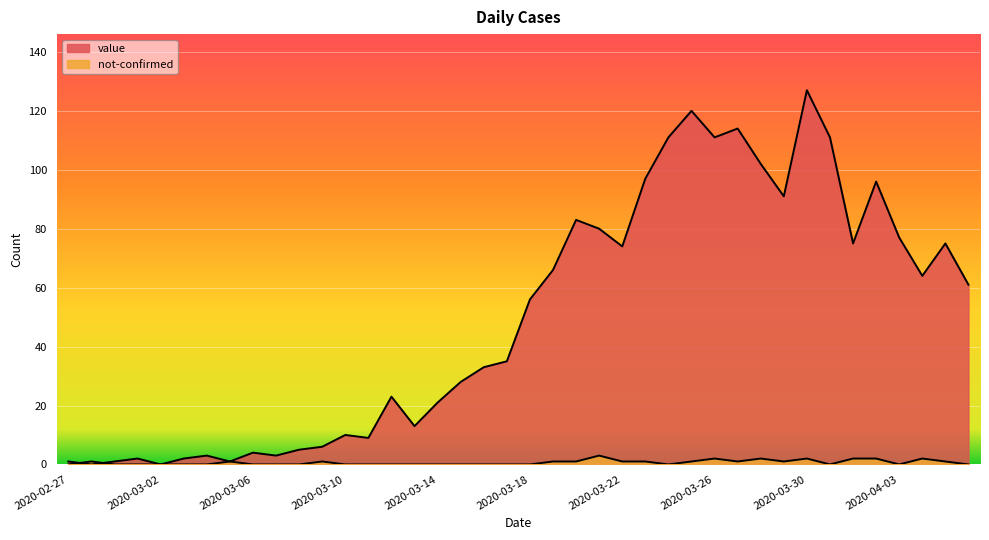

Is the value of not-confirmed at 2020-02-27 greater than the value of value at 2020-03-18?

No